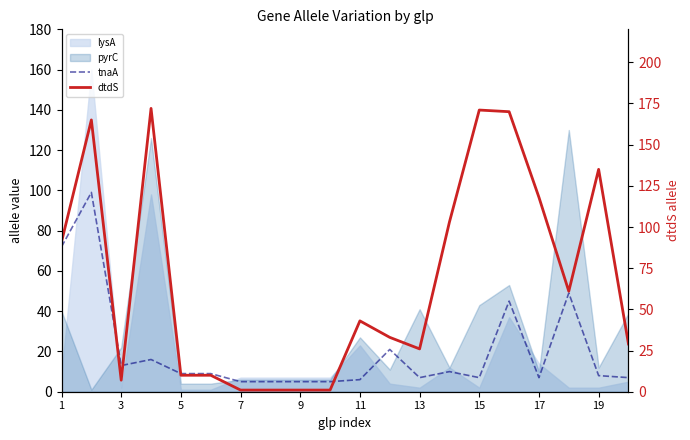

Does the chart display data point markers on the line(s)?

No